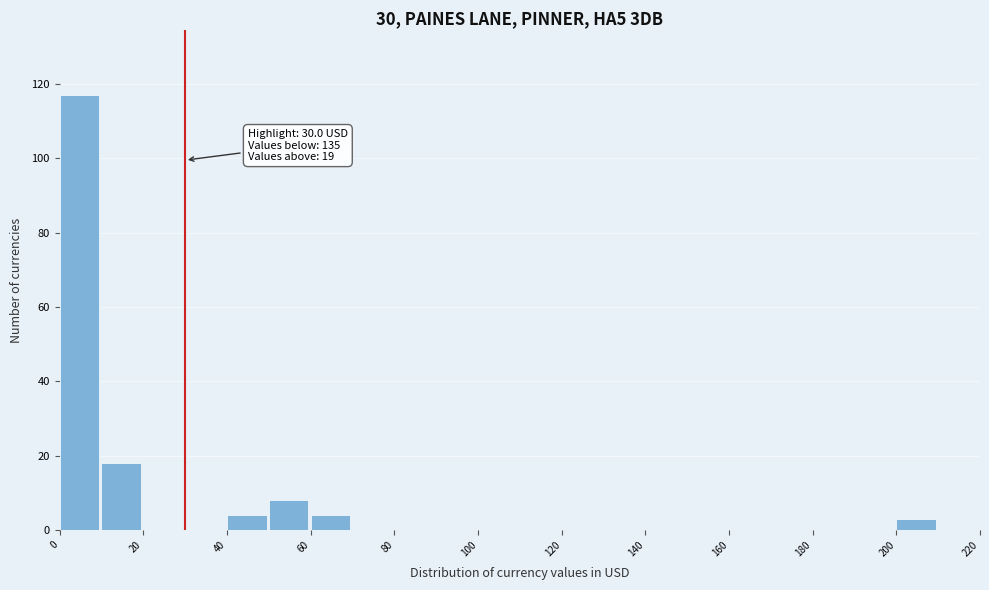

Which range on the x-axis has the tallest bar?

0 to 10